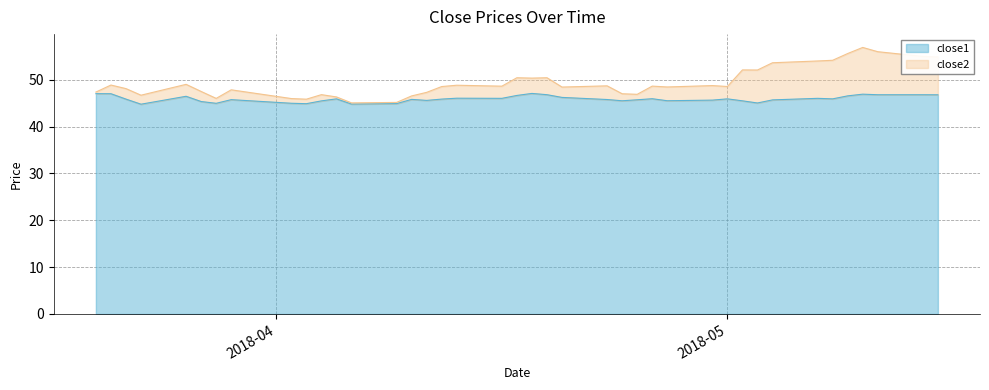

What are all the series names shown in the legend?

close1, close2